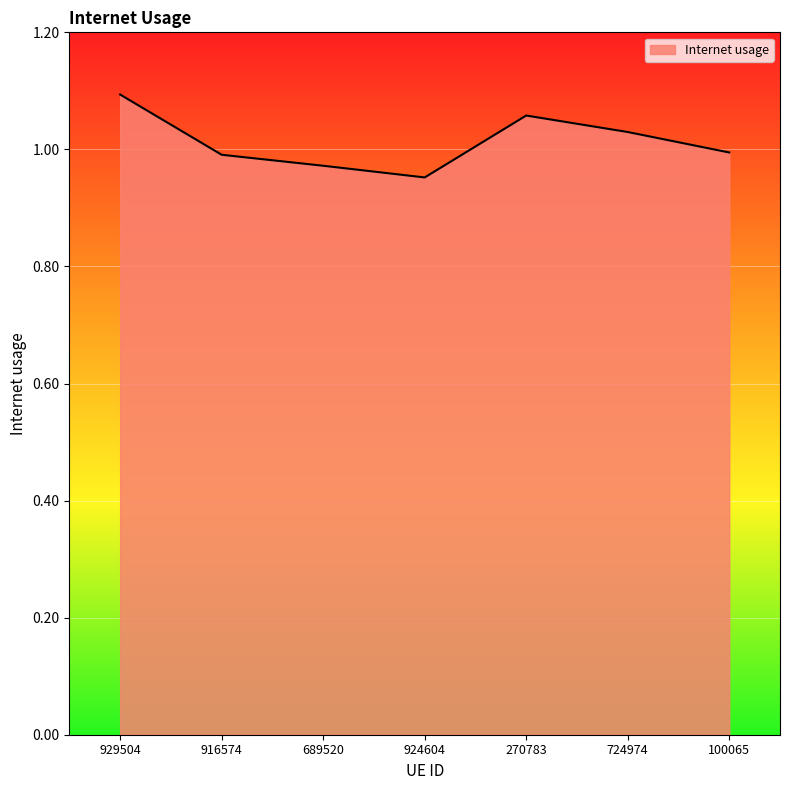

What position from the left is 689520?

3